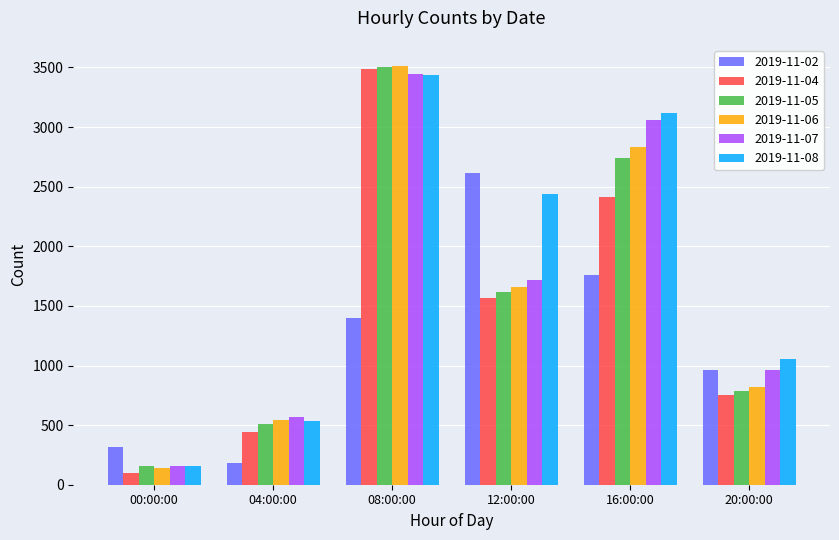

Which series has the widest spread of values?

2019-11-04